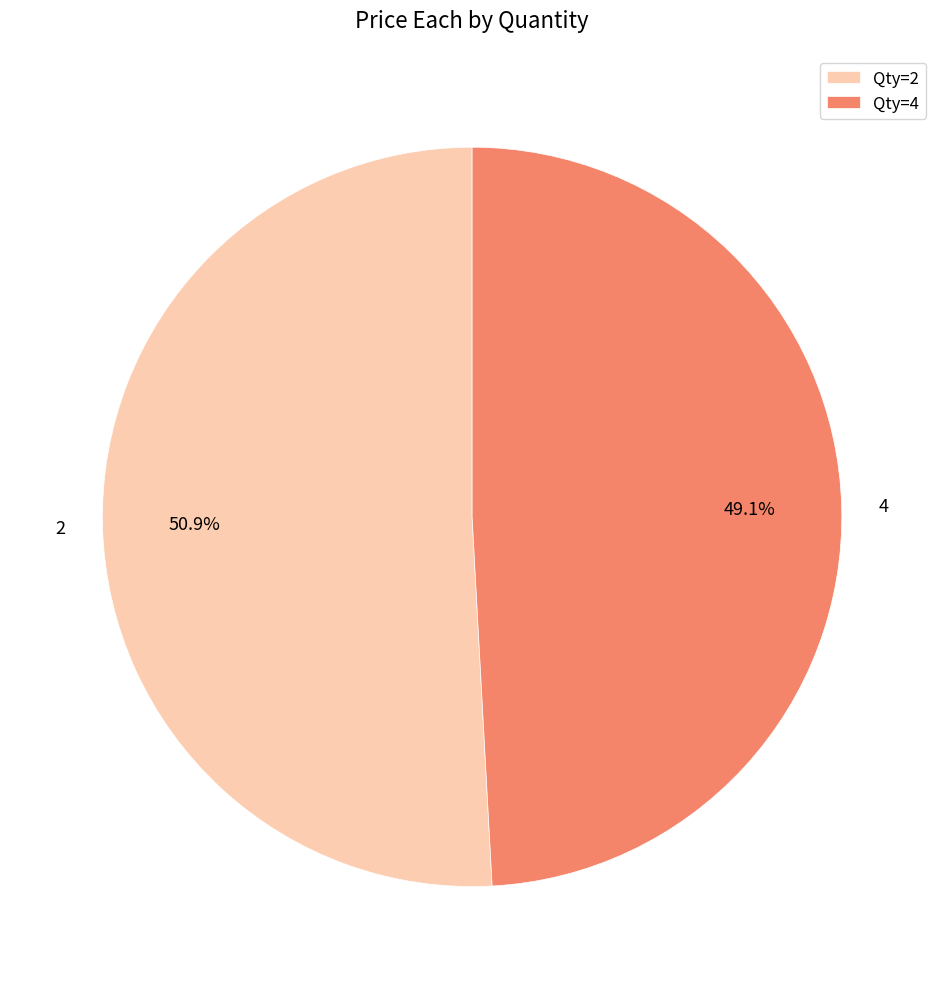

Which slice is the smallest?

Qty=4